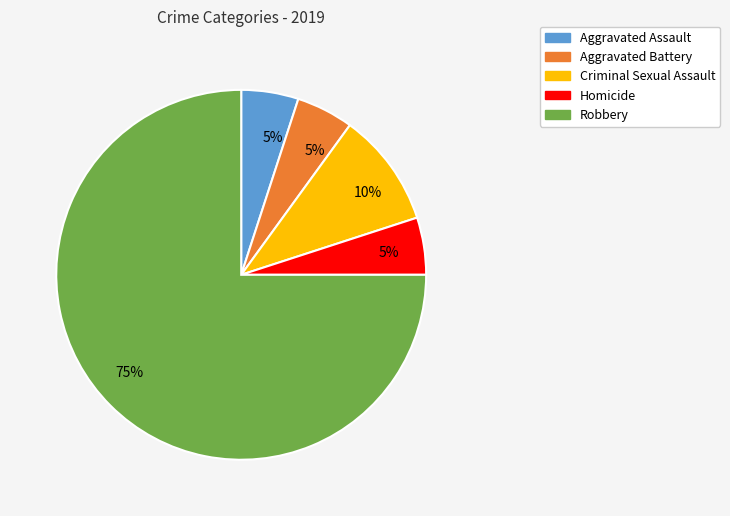

Is there any slice that represents more than half of the pie?

Yes